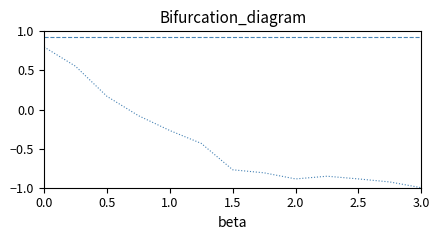

What is the smallest value displayed?

-1.0